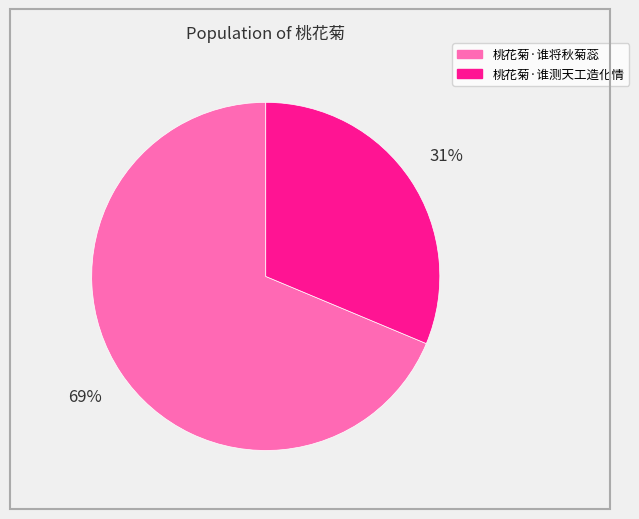

What is the ratio of the value at 桃花菊·谁将秋菊蕊 to the value at 桃花菊·谁测天工造化情?

2.2